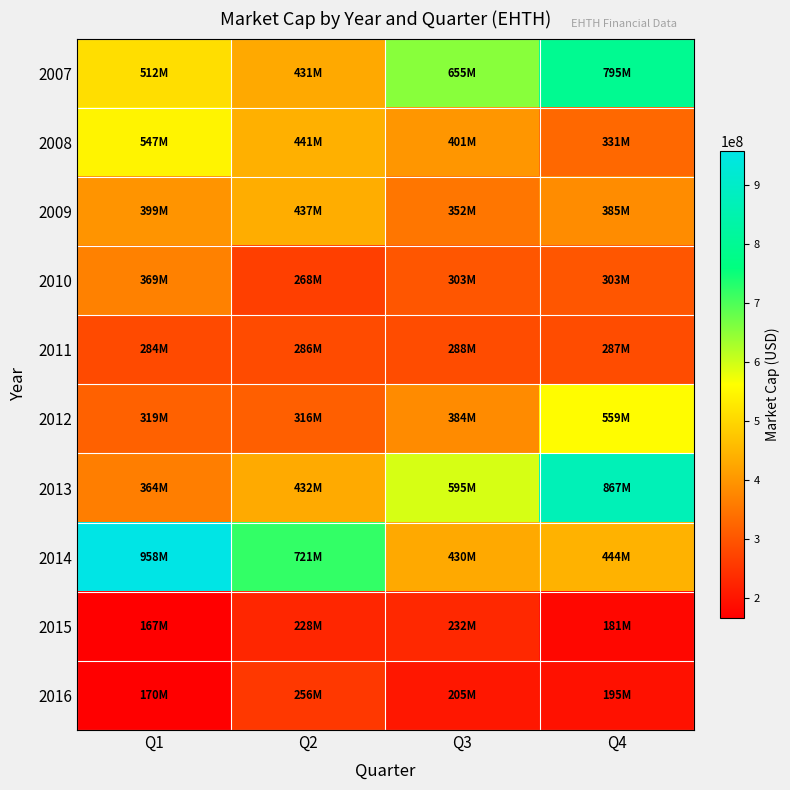

What is the difference between the second highest and minimum values in the 2008 series?

110033580